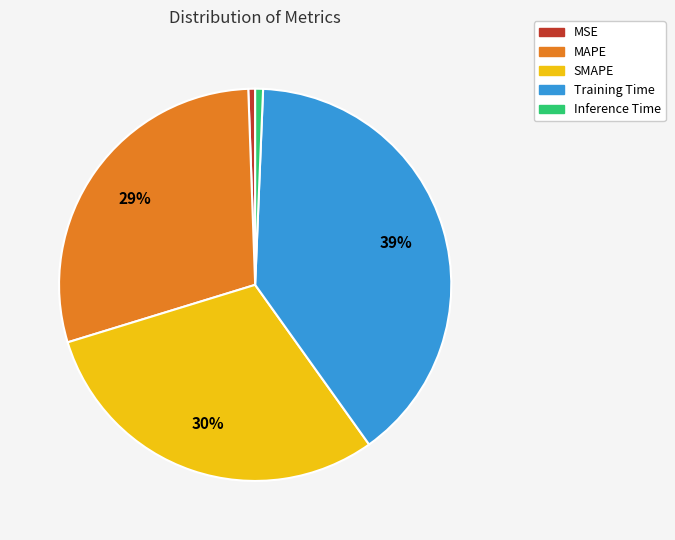

Does any single category account for the majority?

No